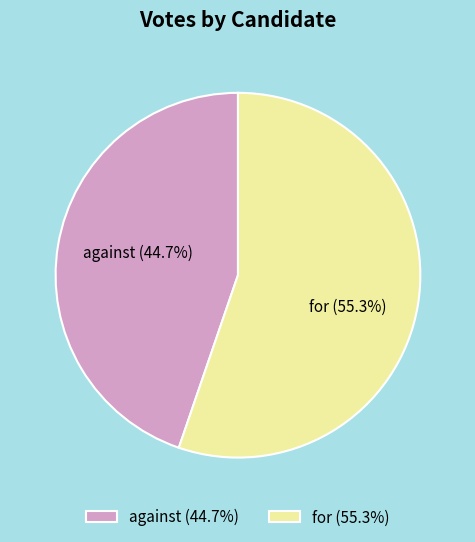

Combined, what portion of the pie is for and against?

100.0%